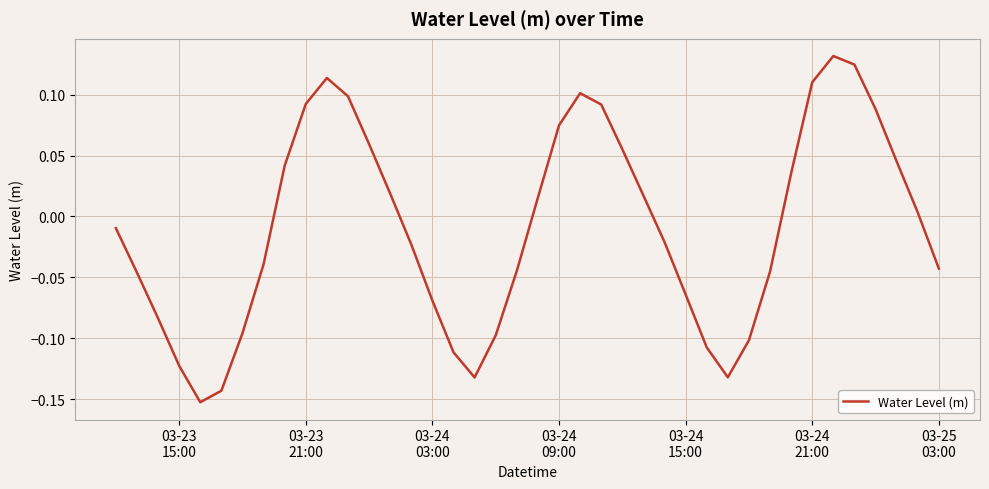

What is the difference between the maximum and minimum values?

0.3